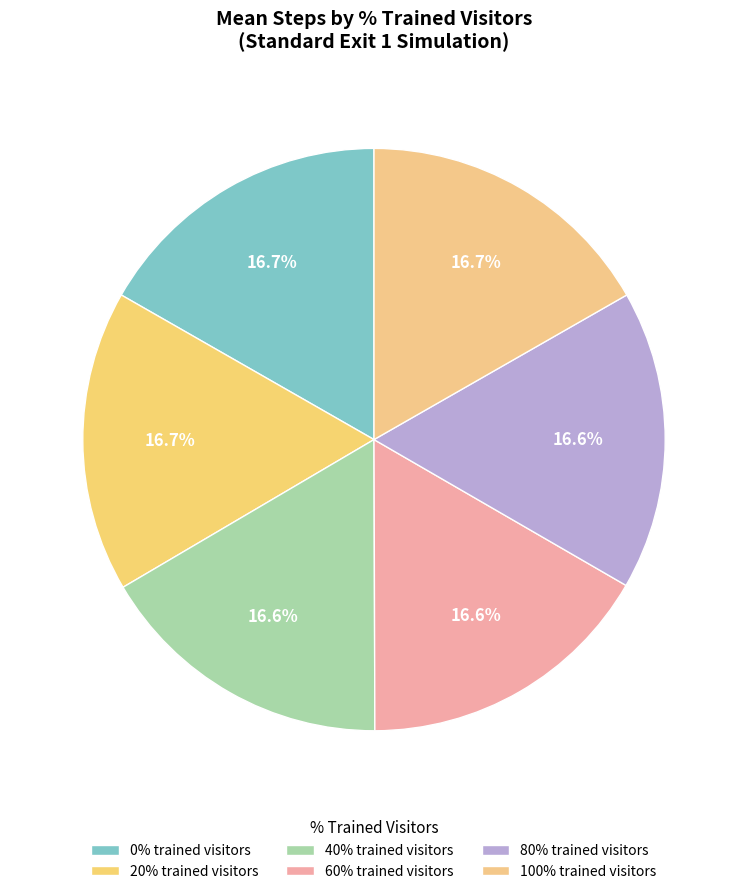

Count the number of slices in the pie.

6